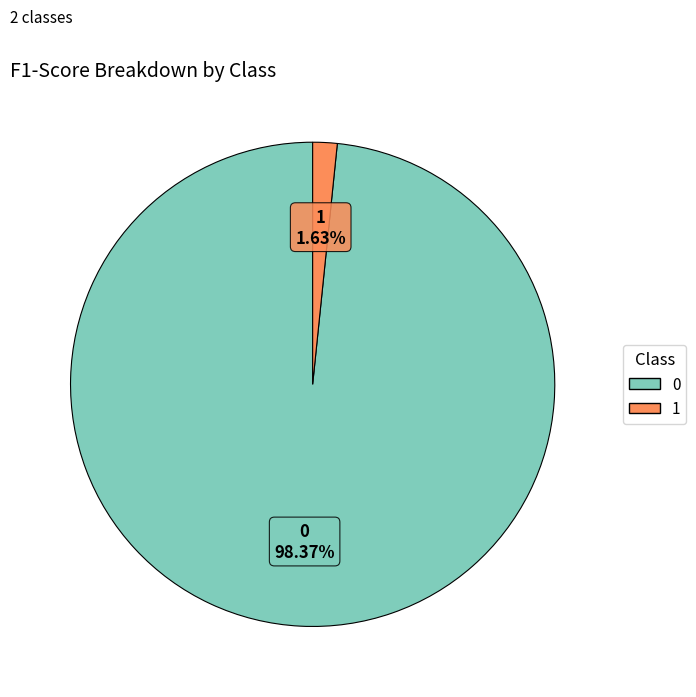

Is it true that 1 is 2% of the pie?

True